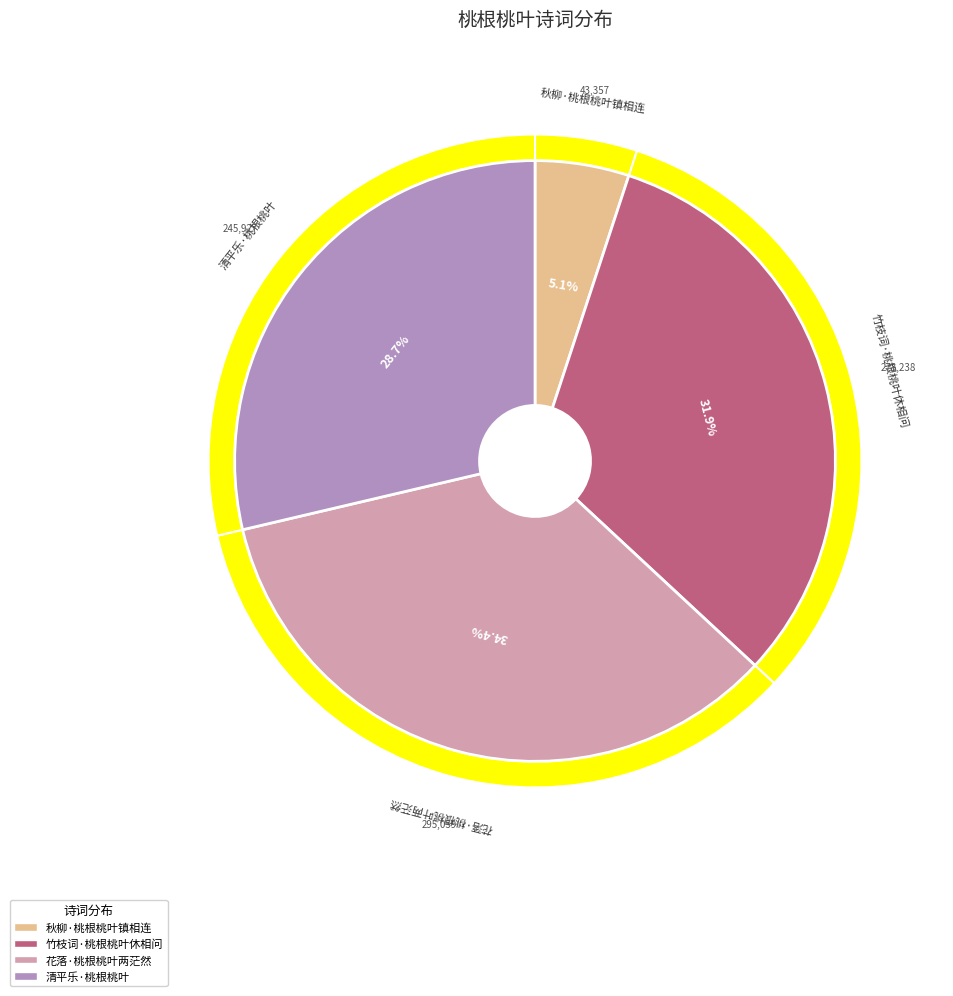

What percentage is the 清平乐·桃根桃叶 slice, to the nearest percent?

29%